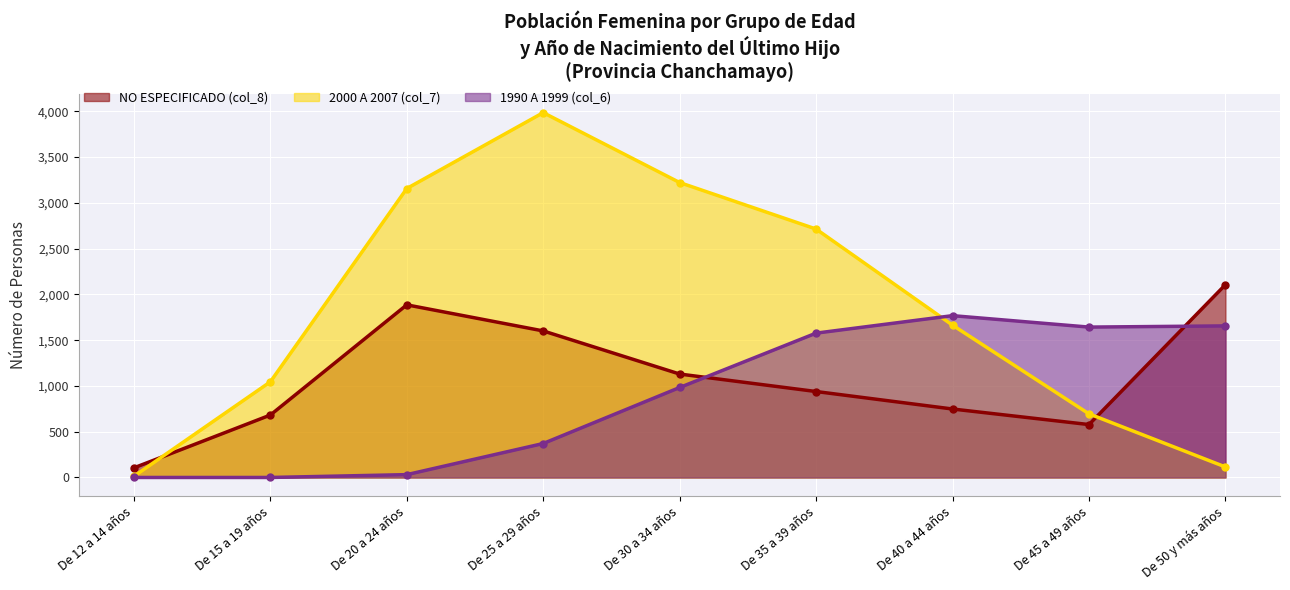

What is the average value of the 2000 A 2007 (col_7) series?

1846